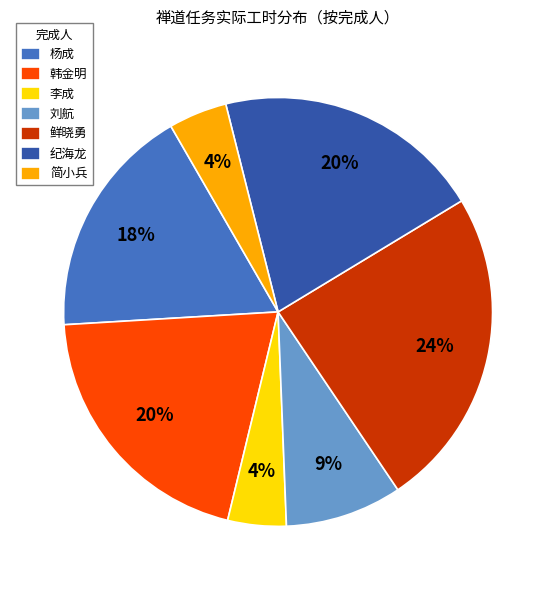

Is there a majority slice in this chart?

No